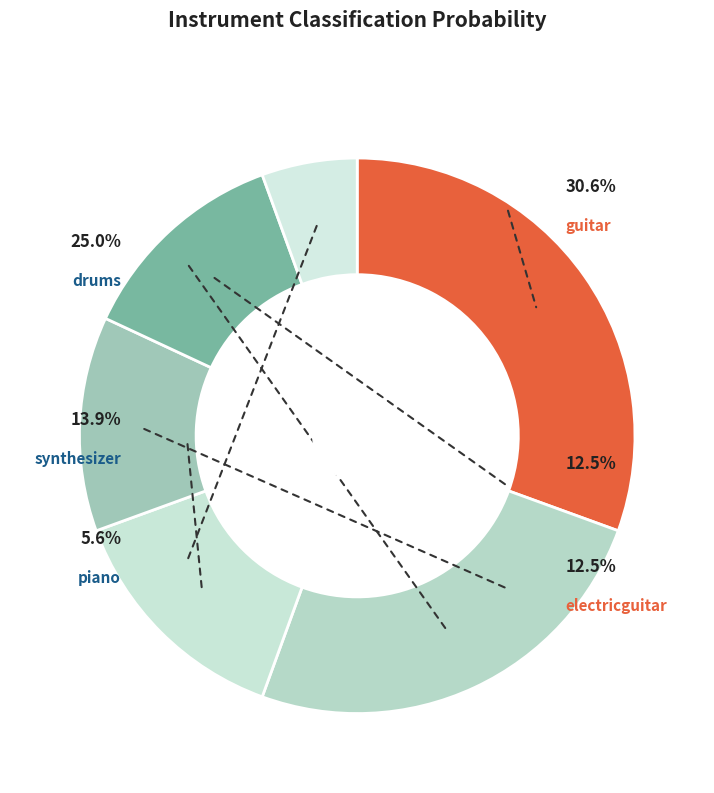

To the nearest percent, what percentage of the pie is bass?

12%